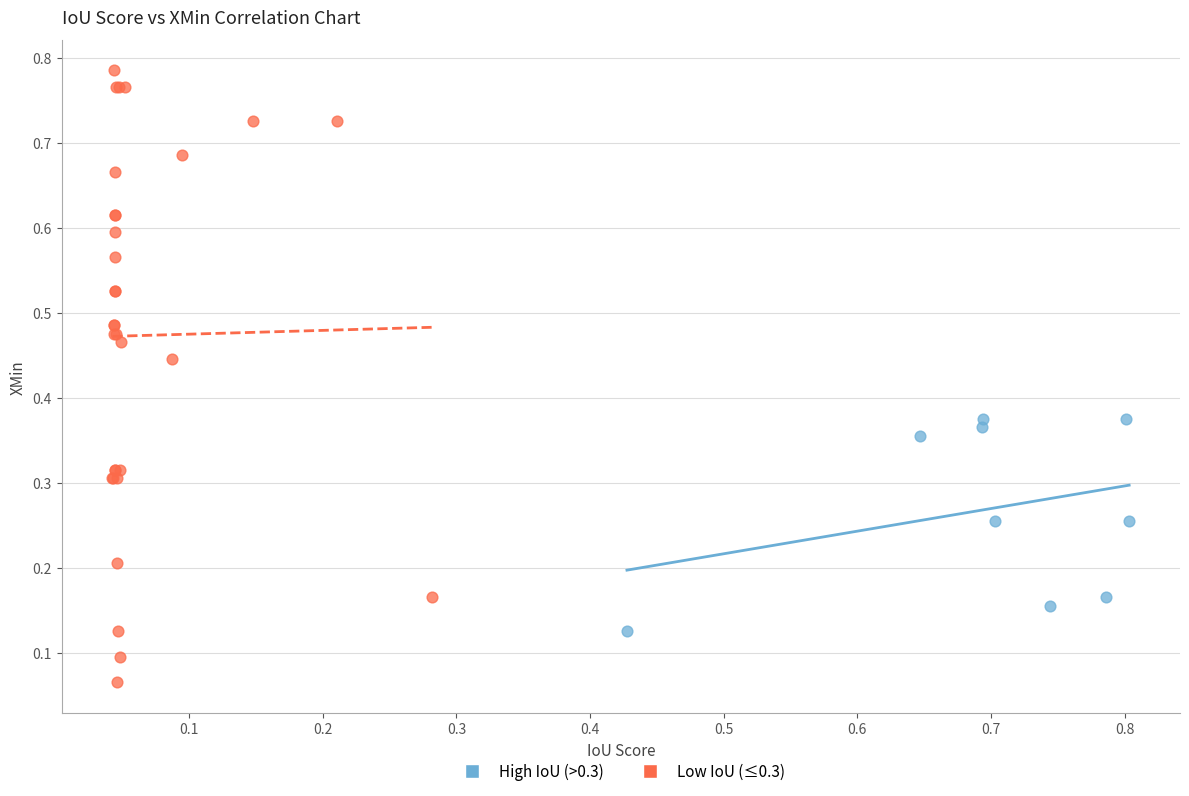

Which series has the widest spread of Y values?

Low IoU (≤0.3)